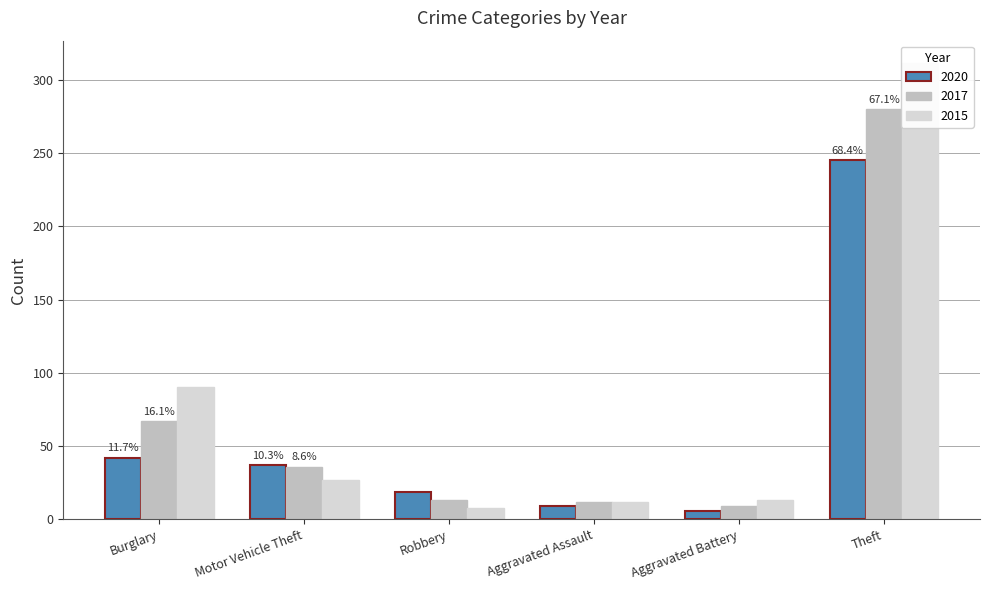

What is the difference between the highest and lowest values at Burglary?

48